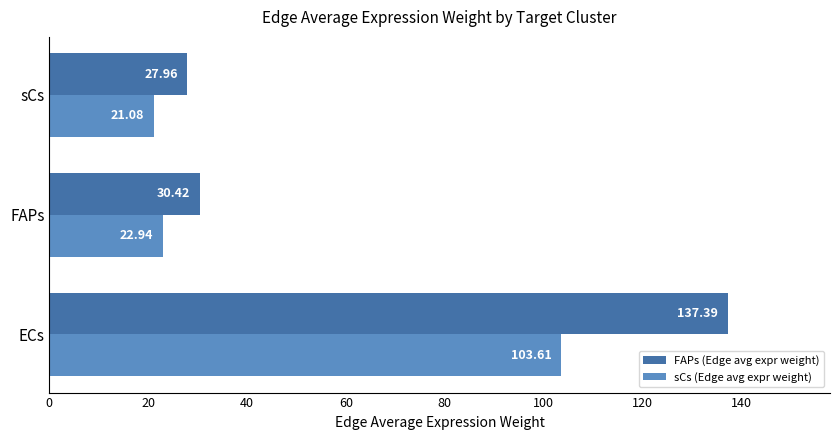

Which series has the widest spread of values?

FAPs (Edge avg expr weight)